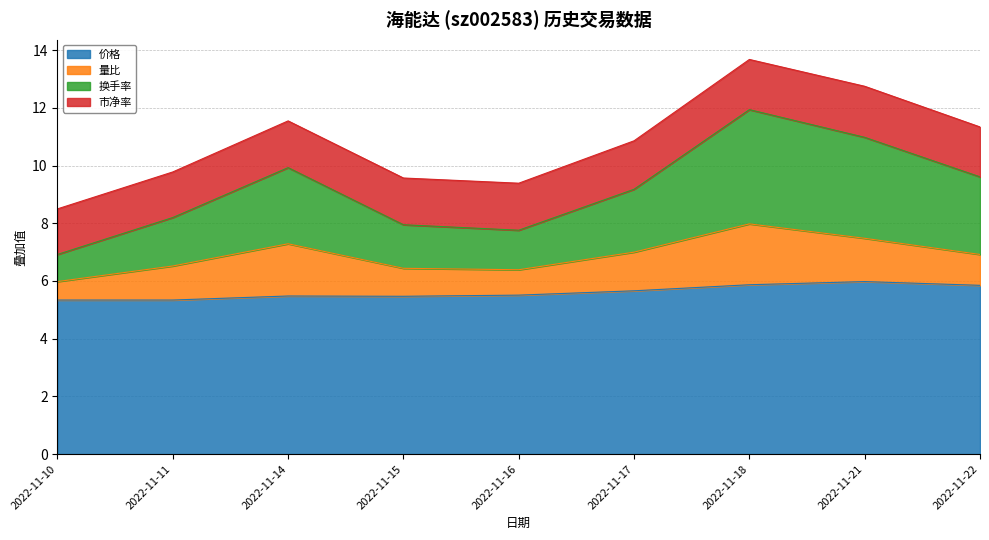

What is the total value across all series at 2022-11-14?

11.6